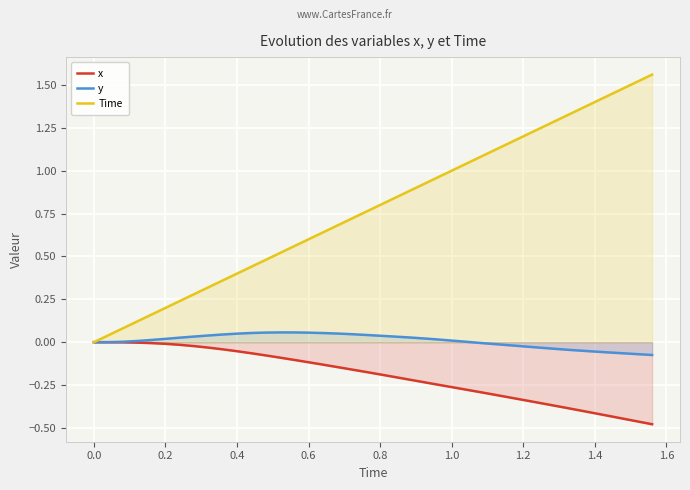

Which series has the largest total across all categories?

Time